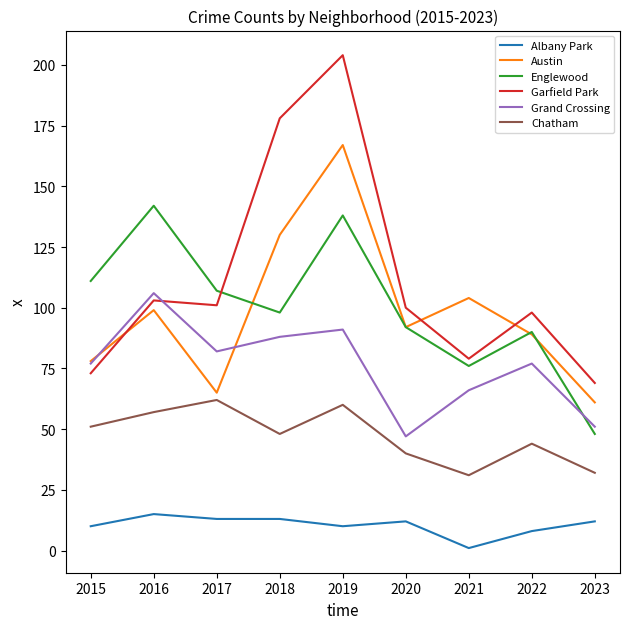

What is the difference between the maximum and minimum values in the Garfield Park series?

135